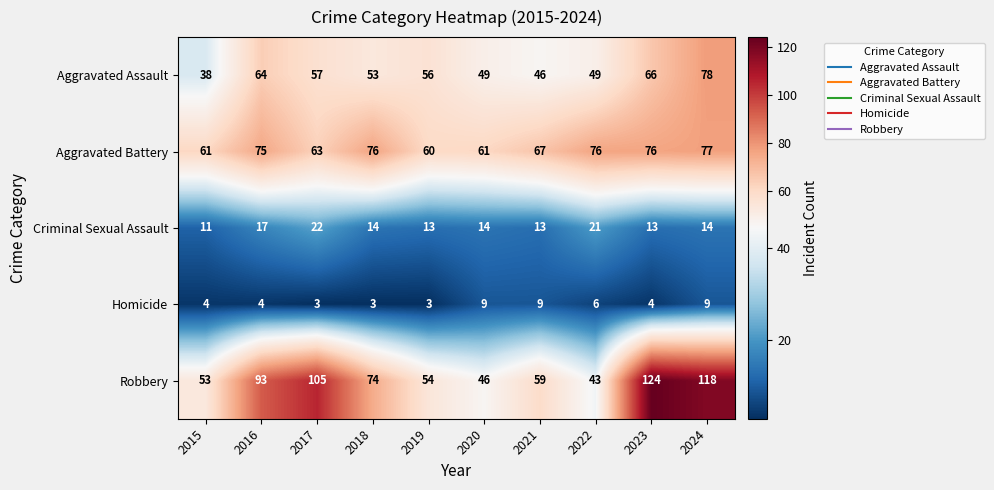

Which series changed the most between 2015 and 2022?

Aggravated Battery